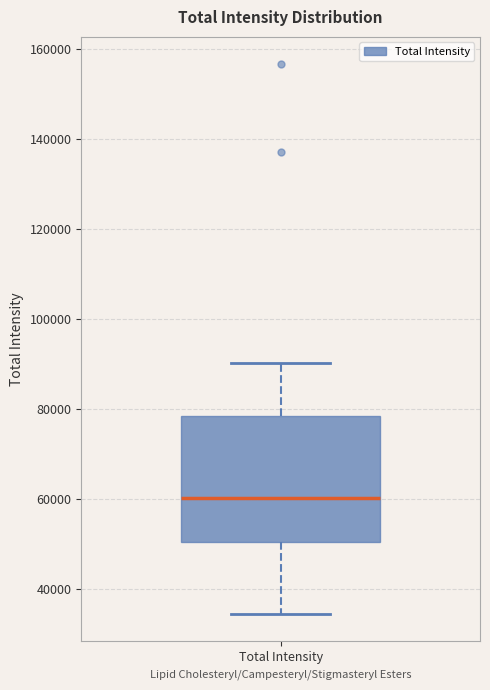

Where does the median line of the box for Total Intensity sit on the y-axis? The values are not printed on the chart, so give them approximately, as read against the axis.

60000